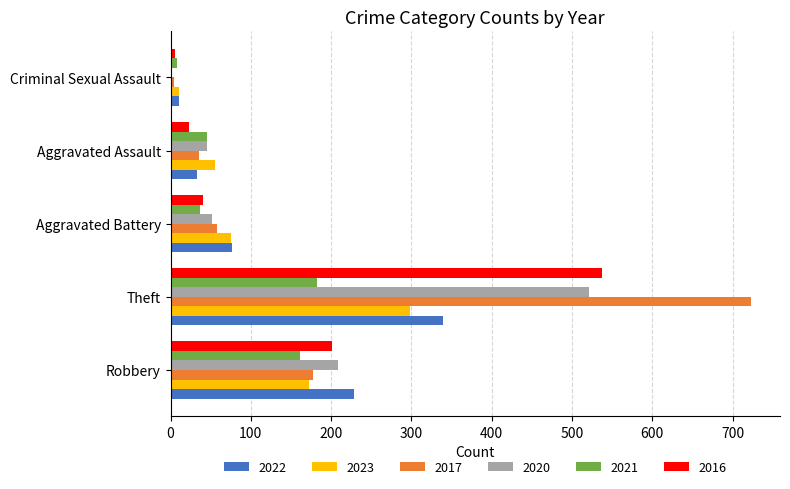

The 2016 series shows 76 at Robbery. True or false?

False